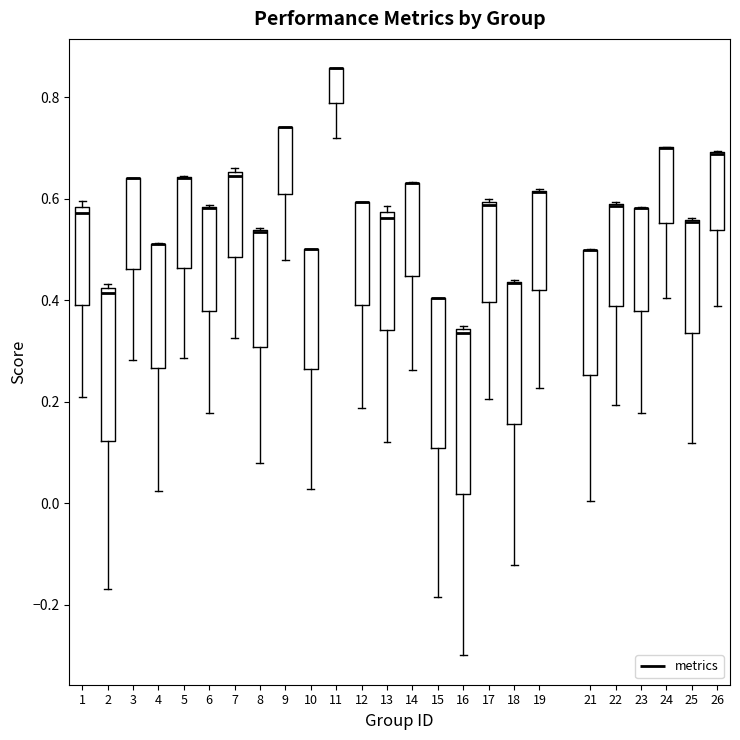

Comparing the boxes themselves (not the whiskers), which one is the tallest?

16